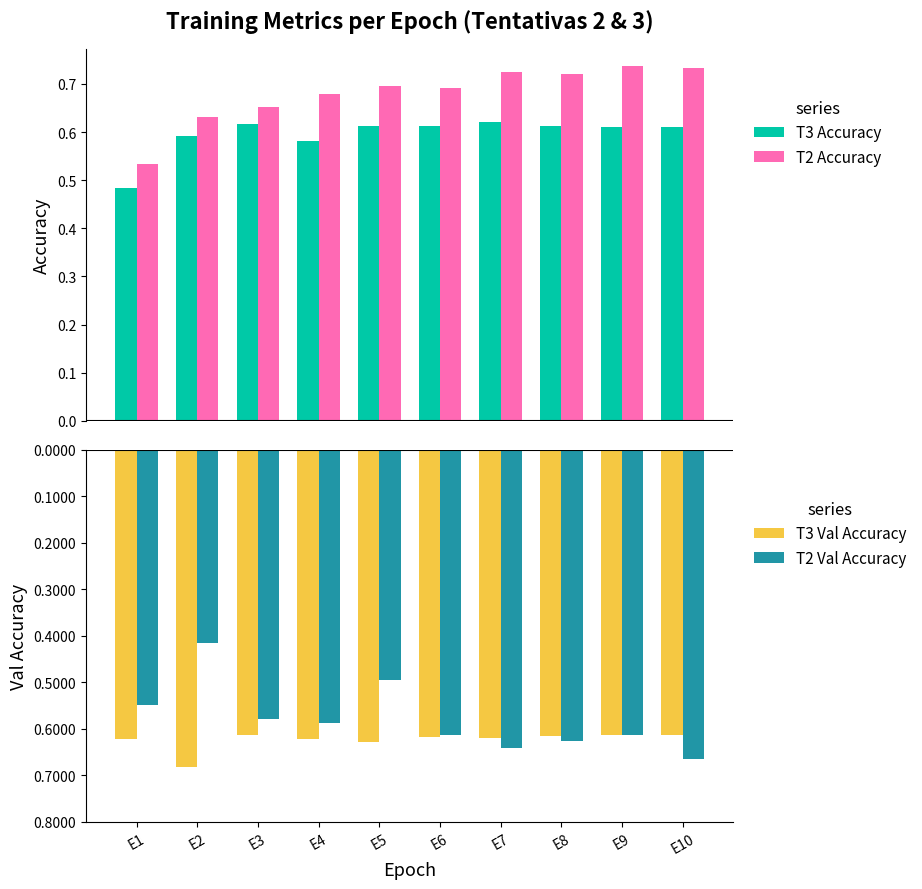

At which category is the sum across all series the highest?

E5